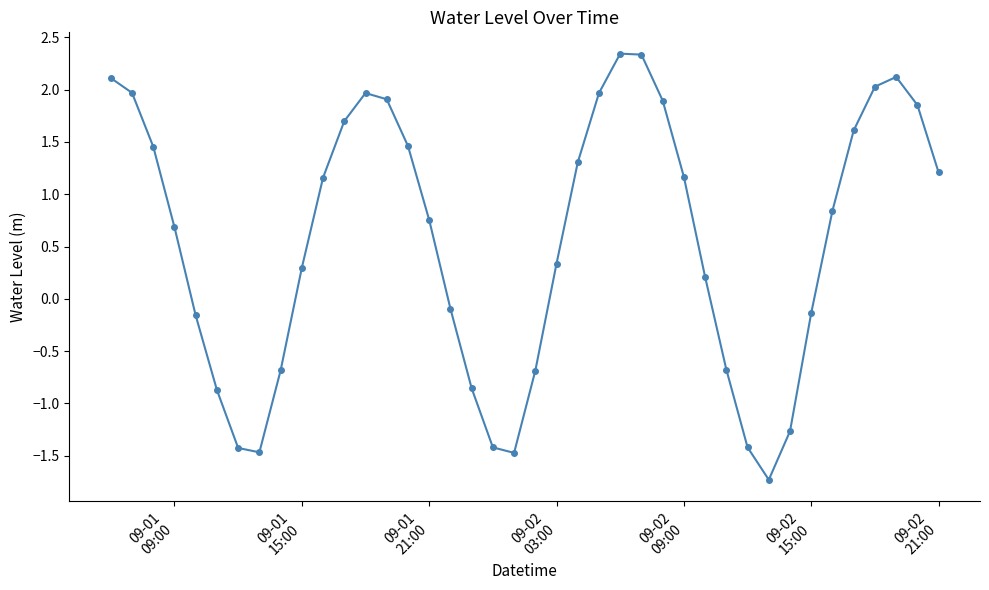

How many values are below 0?

15